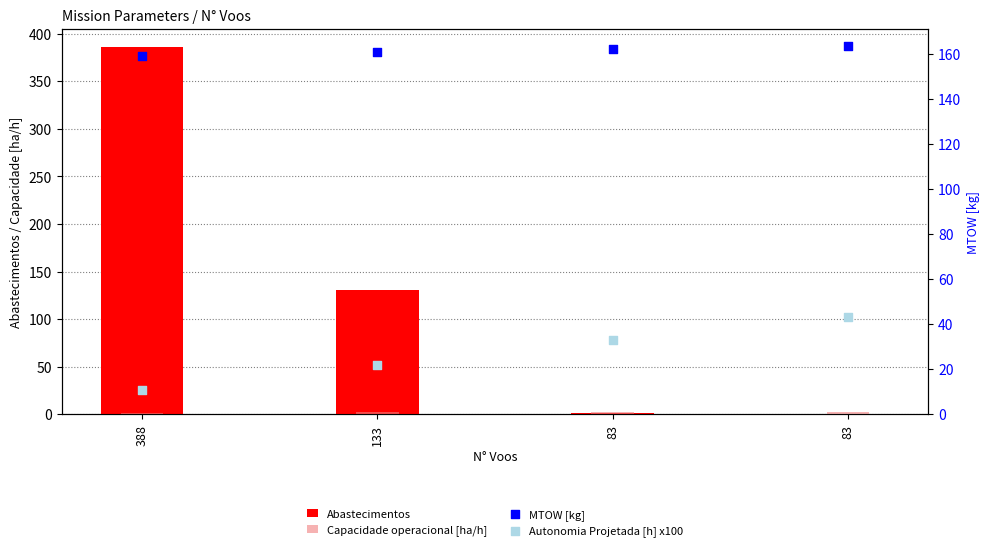

Which series reaches the minimum Y coordinate?

Abastecimentos